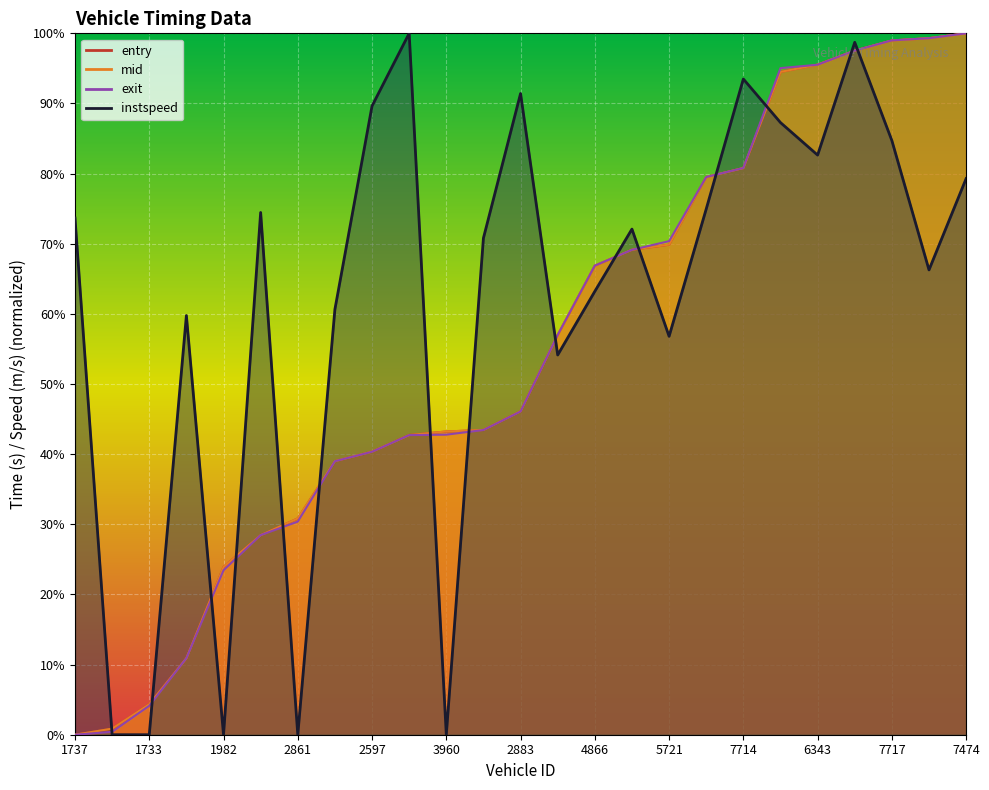

Which category has the lowest value in the mid series?

1737